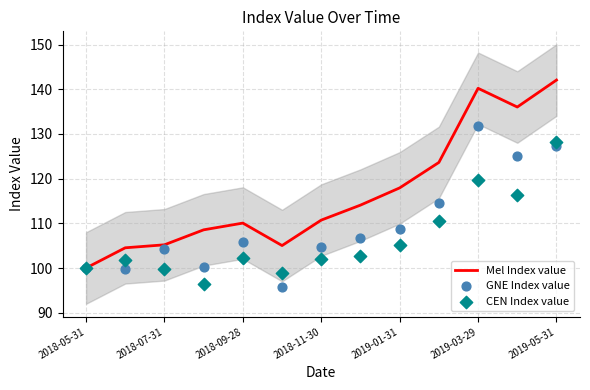

Which series has the largest total across all categories?

Mel Index value